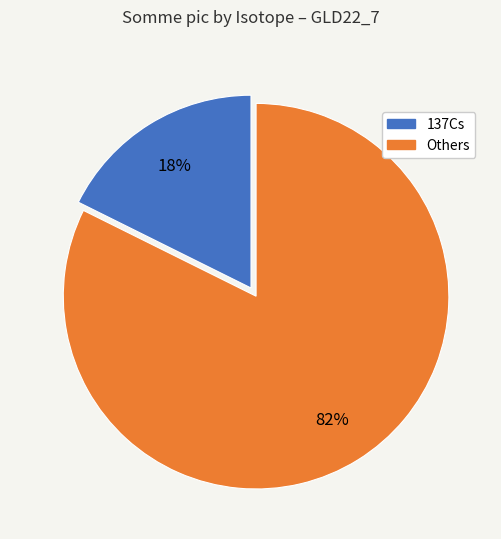

Does any single category account for the majority?

Yes